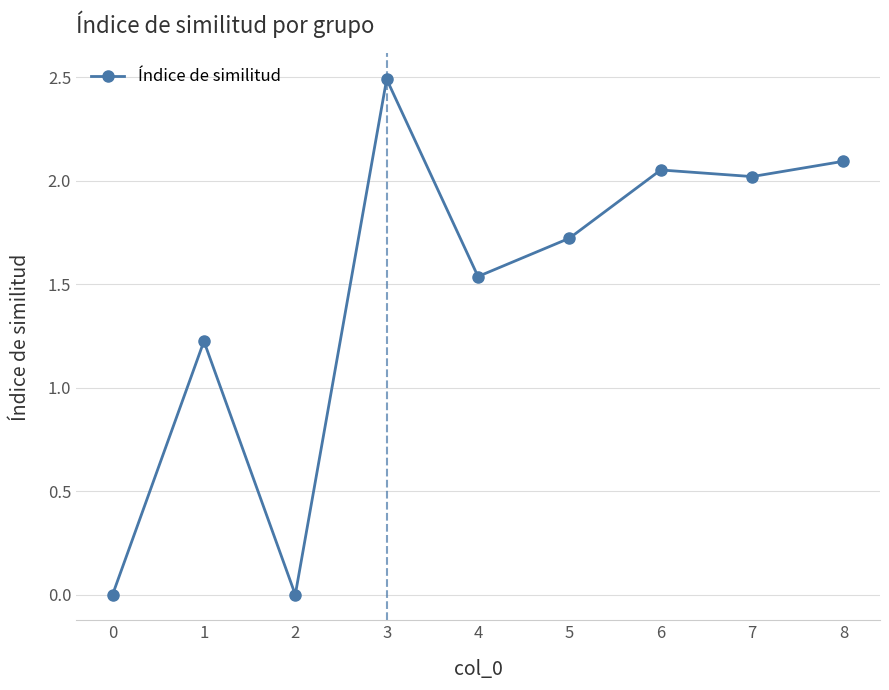

How many interior local peaks (higher than both neighbors) does the data have?

3